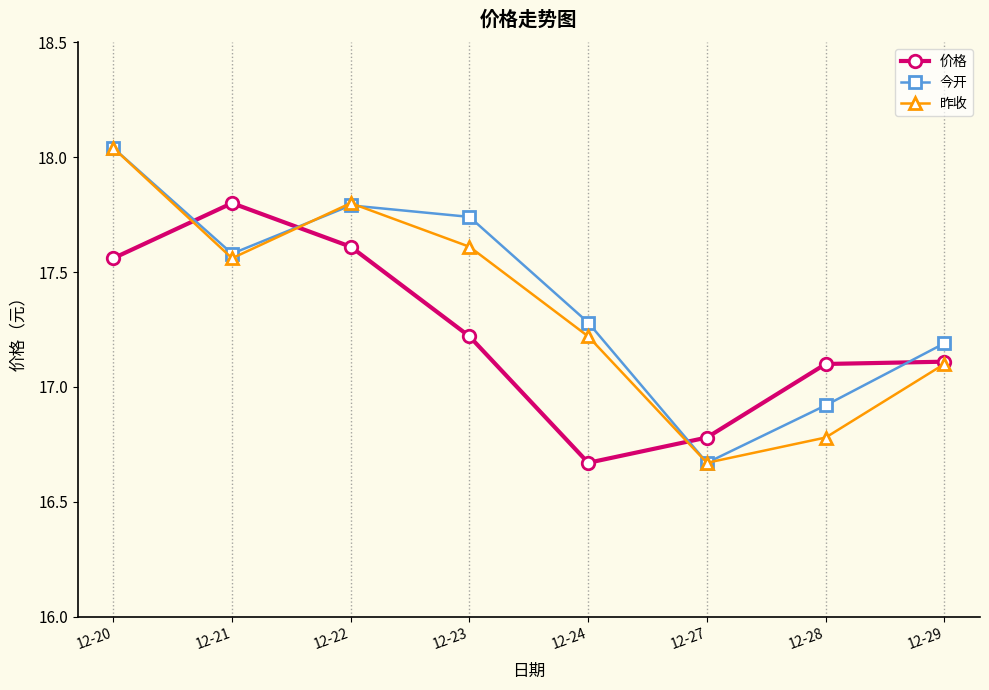

Is this an area chart (filled region under the line)?

No